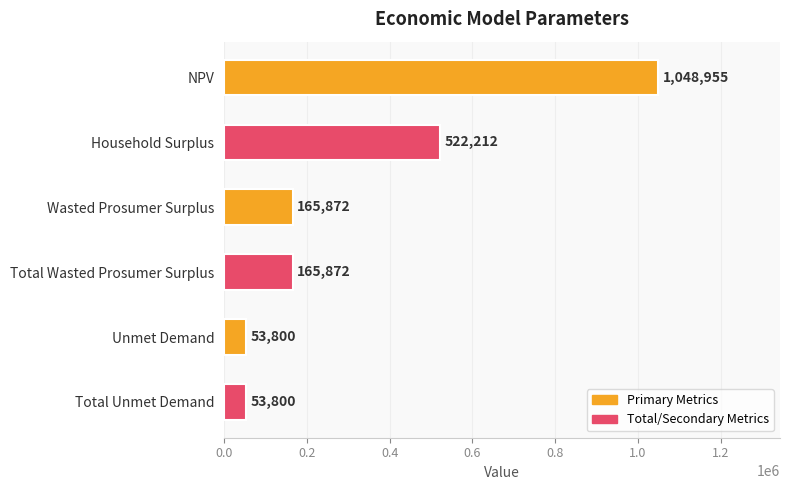

At which label is the value closest to 551377?

Household Surplus